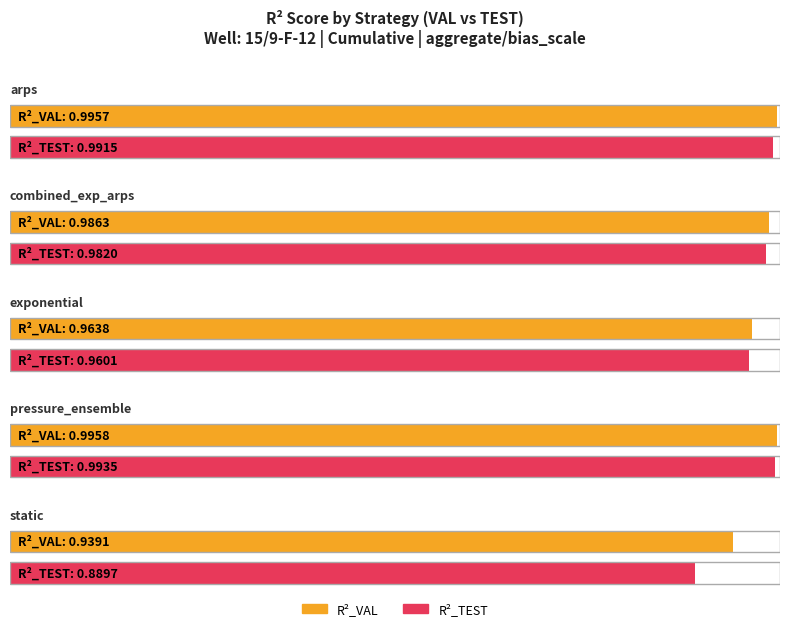

How many bars are there in total?

10